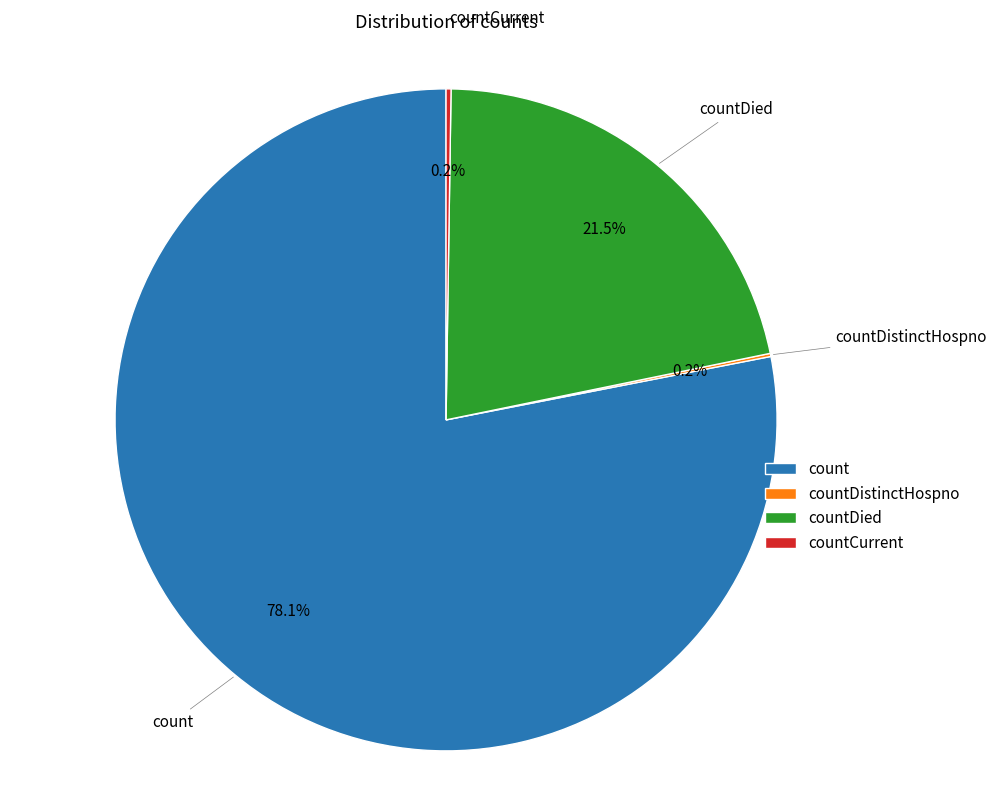

What percentage is NOT represented by count?

21.9%